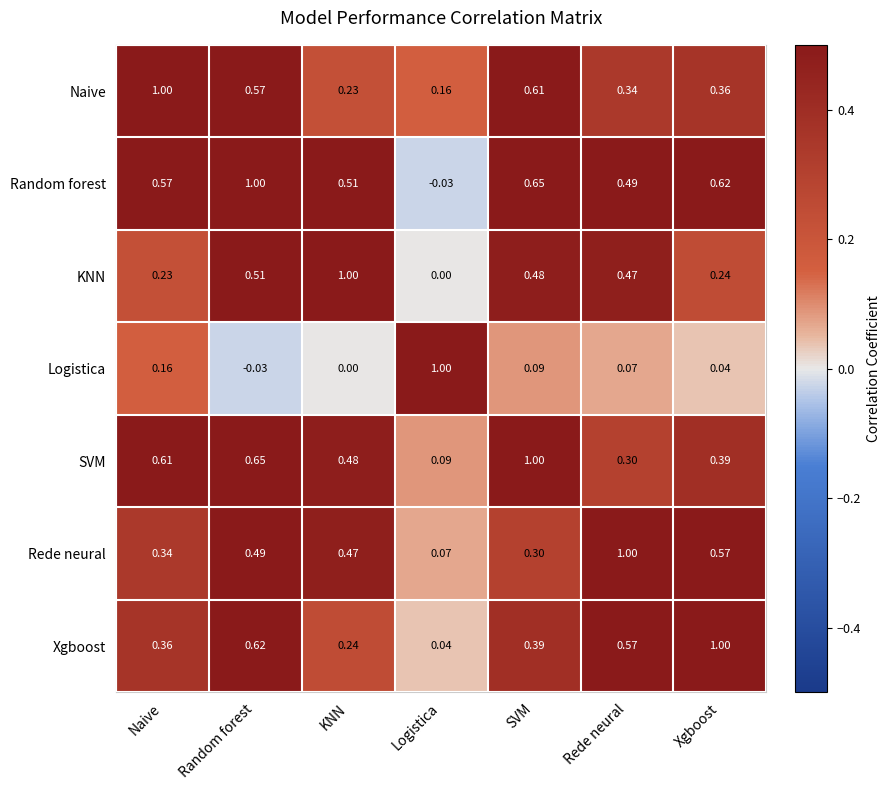

Where is KNN nearest to the value 0?

Logistica